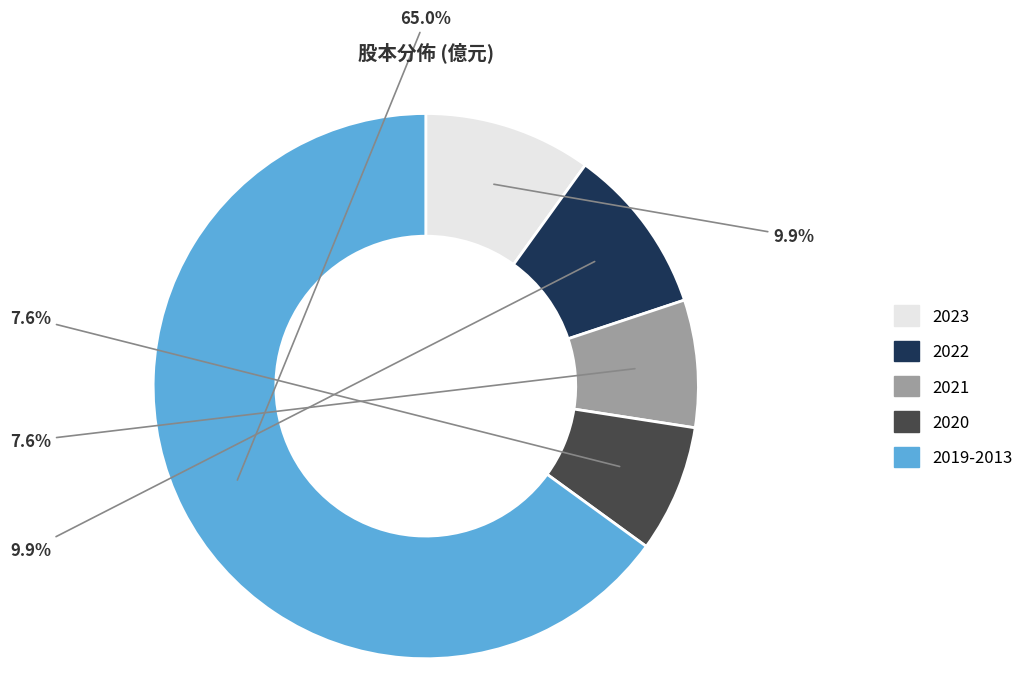

Does any single category account for the majority?

Yes